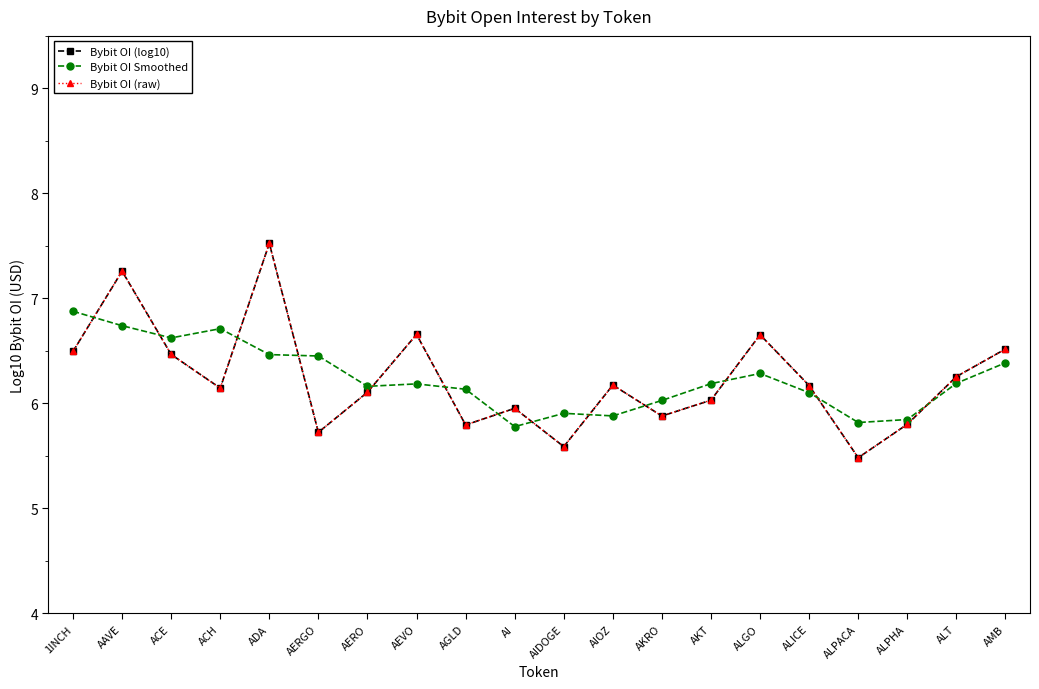

Is this an area chart (filled region under the line)?

No